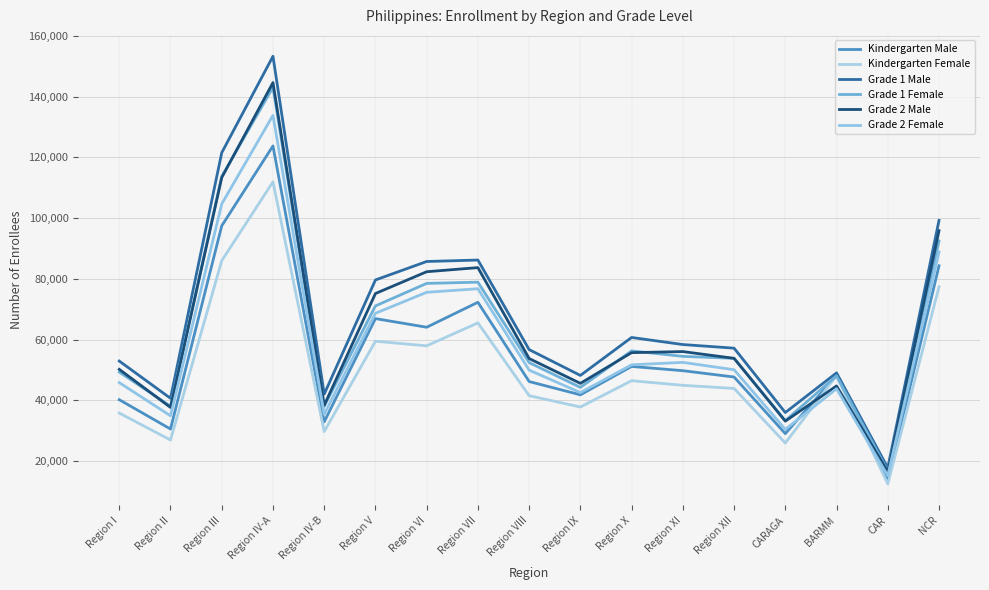

Does the chart display data point markers on the line(s)?

No